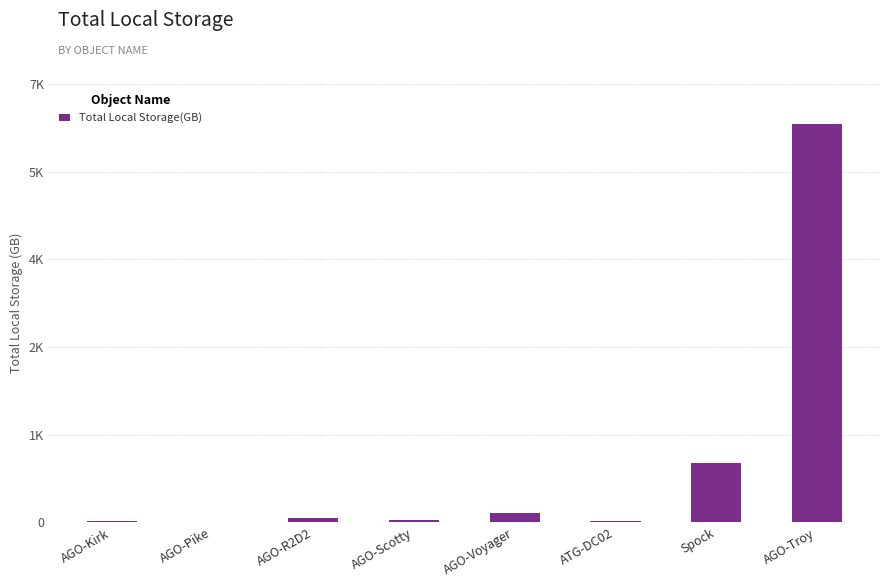

Does the chart contain stacked bars?

No